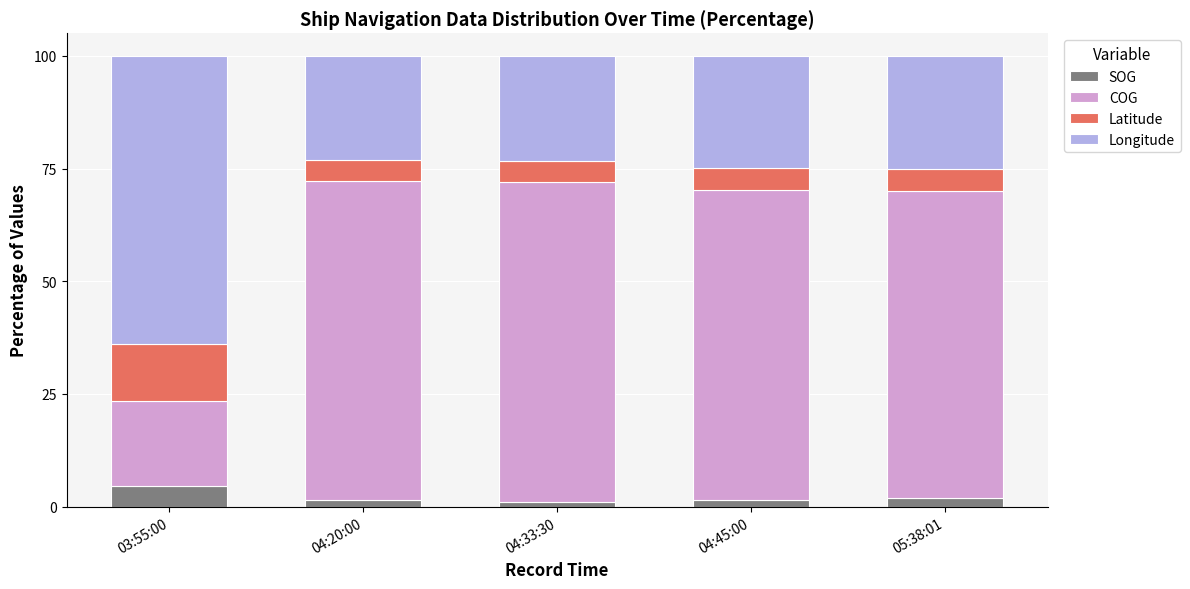

Is it true that SOG equals 1.5 at 04:20:00?

True